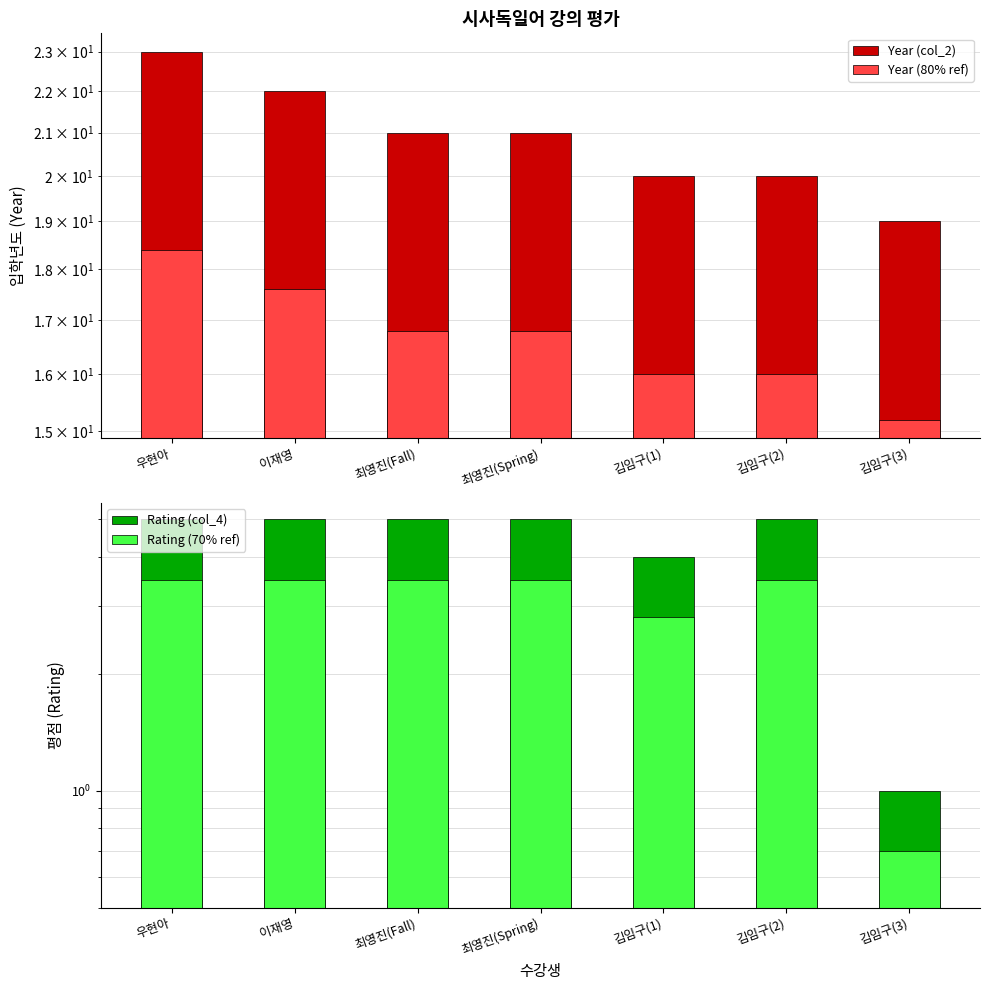

Which series has the largest range (max minus min)?

Year (col_2)